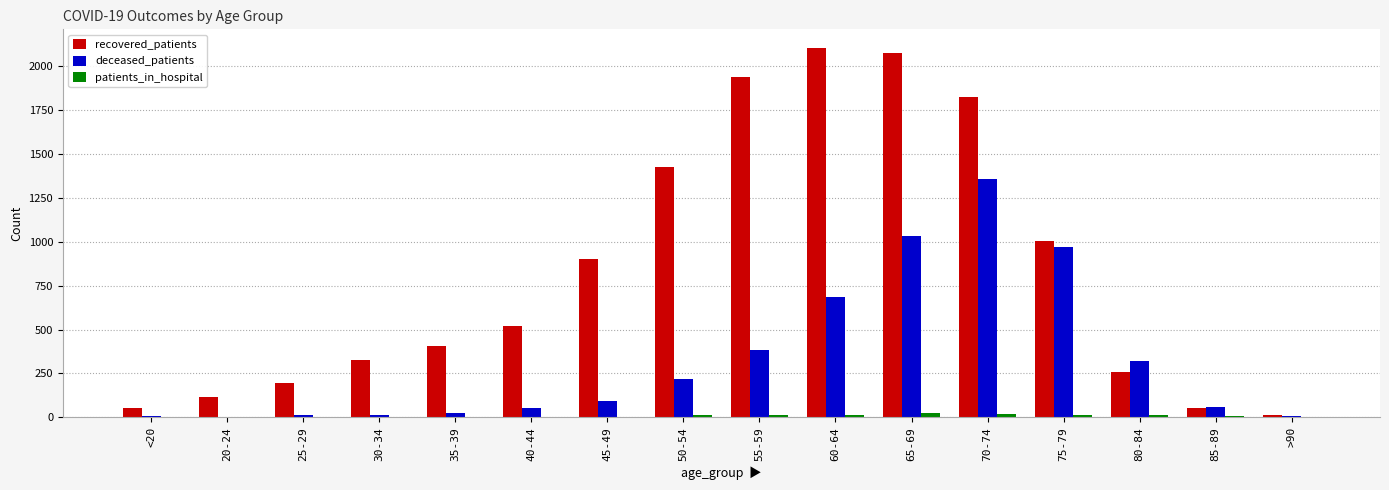

How many groups of bars are there?

16